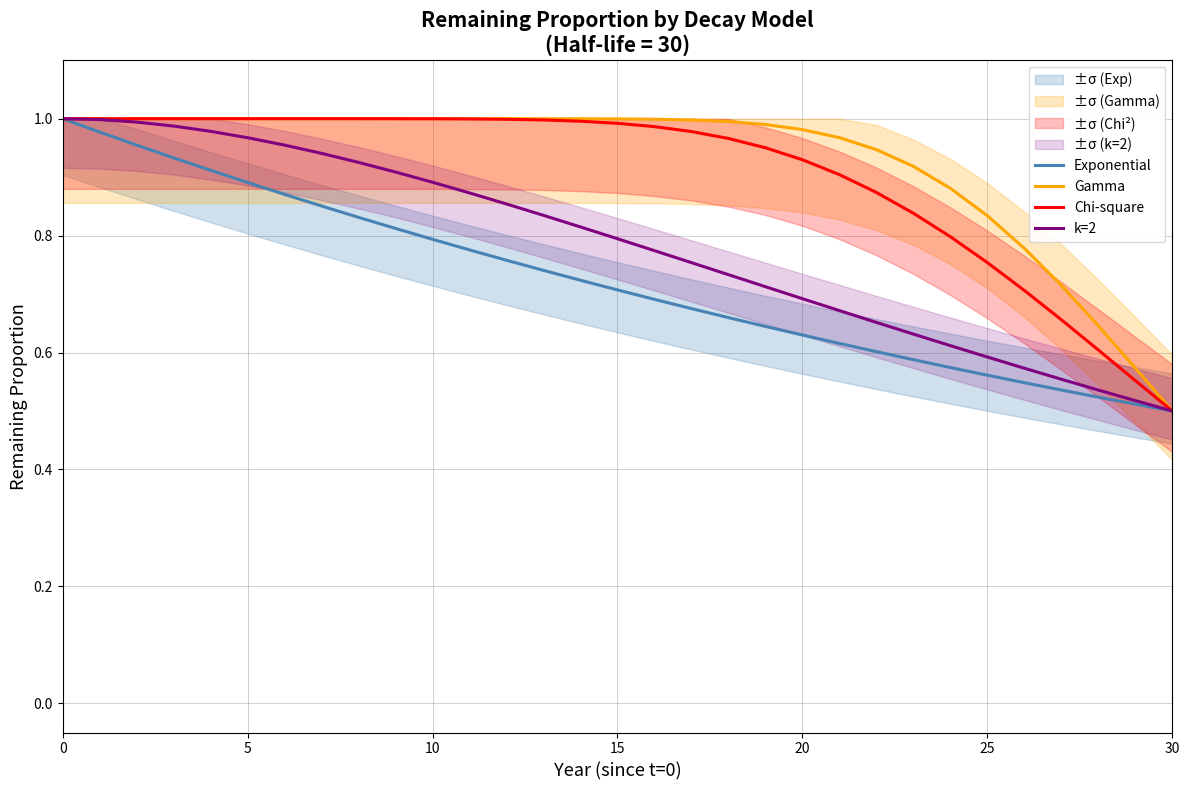

Where is Gamma nearest to the value 0?

30